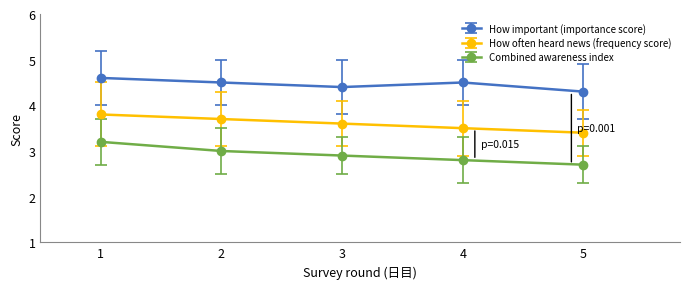

Is it true that How important (importance score) equals 4.5 at 4?

True